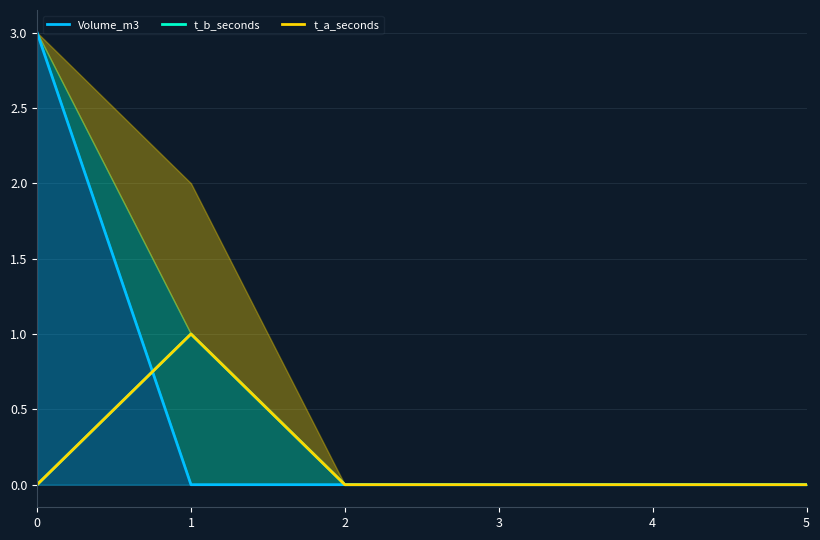

Does the chart have visible grid lines?

Yes